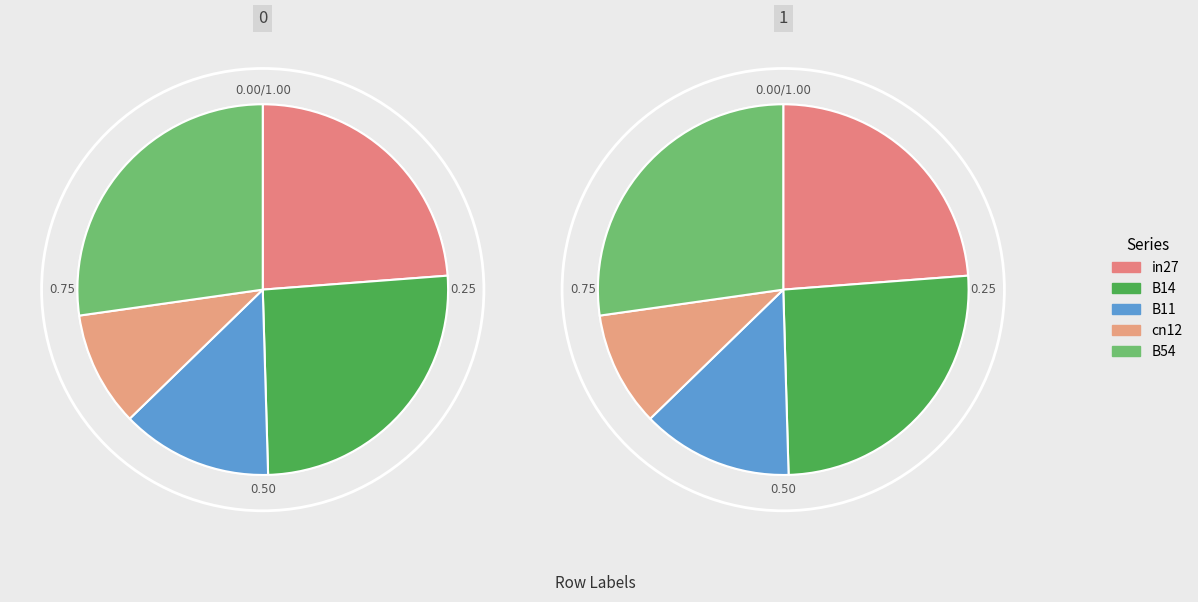

To the nearest percent, what is the combined percentage of B11 and in27?

37%